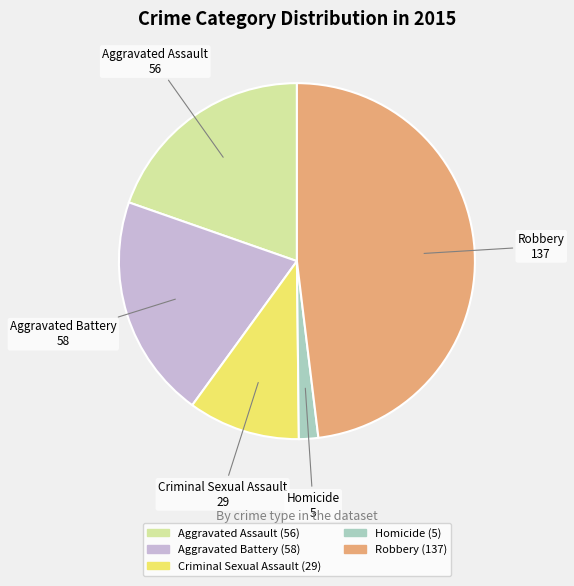

Rank the categories by value from highest to lowest.

Robbery, Aggravated Battery, Aggravated Assault, Criminal Sexual Assault, Homicide